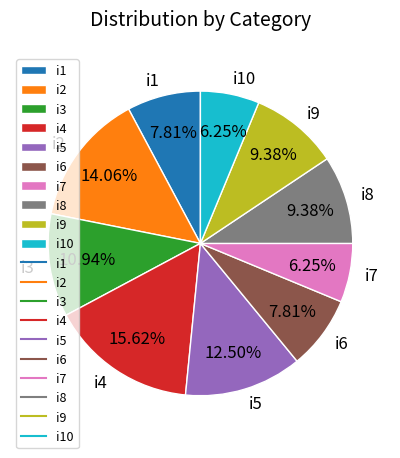

Is it true that i7 is 1% of the pie?

False